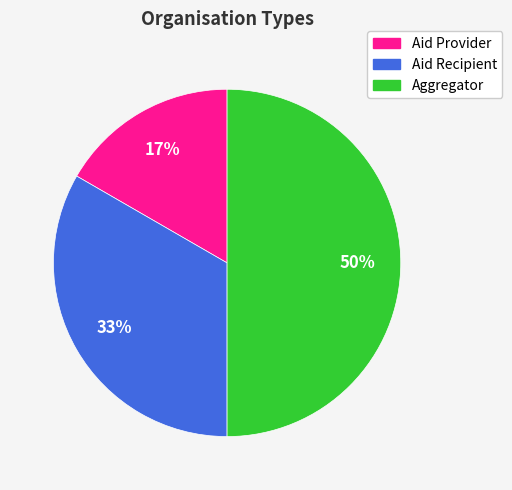

Which slice is the largest?

Aggregator